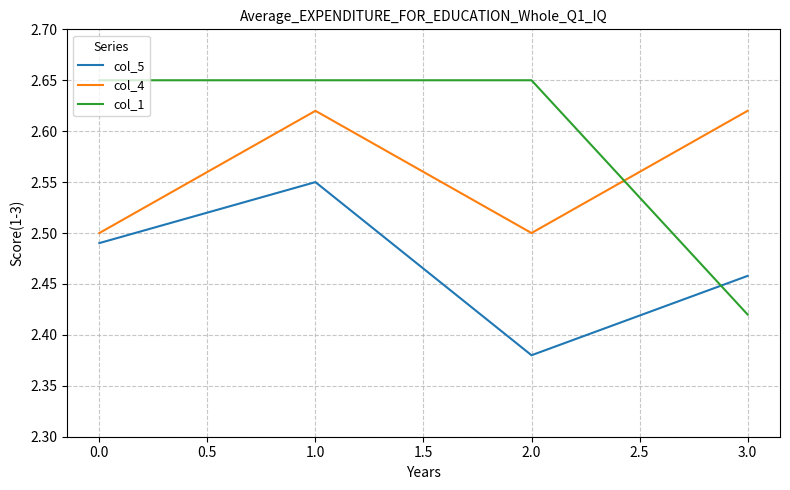

How many col_5 values are between 2 and 3?

4